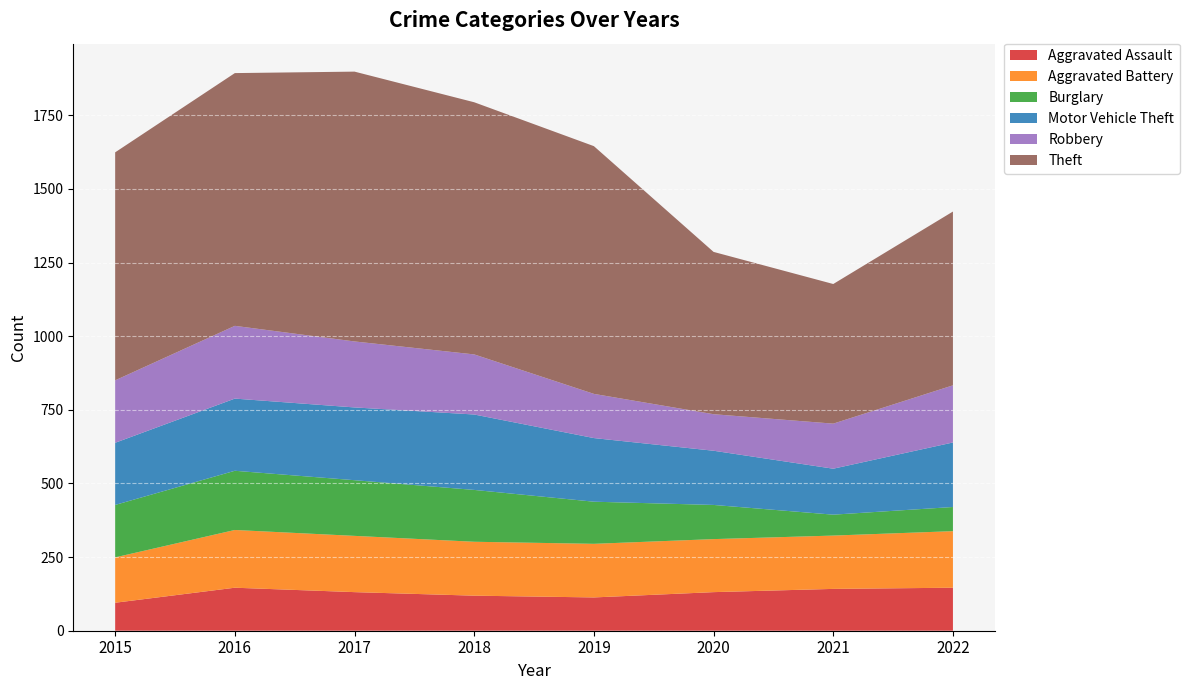

Reading right to left, list all the values displayed in this chart.

Aggravated Assault: 2022=146	2021=142	2020=131	2019=113	2018=119	2017=131	2016=146	2015=95
Aggravated Battery: 2022=192	2021=181	2020=180	2019=182	2018=183	2017=191	2016=196	2015=154
Burglary: 2022=82	2021=71	2020=116	2019=143	2018=176	2017=189	2016=201	2015=178
Motor Vehicle Theft: 2022=219	2021=156	2020=184	2019=216	2018=256	2017=247	2016=245	2015=211
Robbery: 2022=194	2021=153	2020=124	2019=150	2018=204	2017=224	2016=247	2015=212
Theft: 2022=590	2021=474	2020=551	2019=841	2018=856	2017=916	2016=858	2015=774